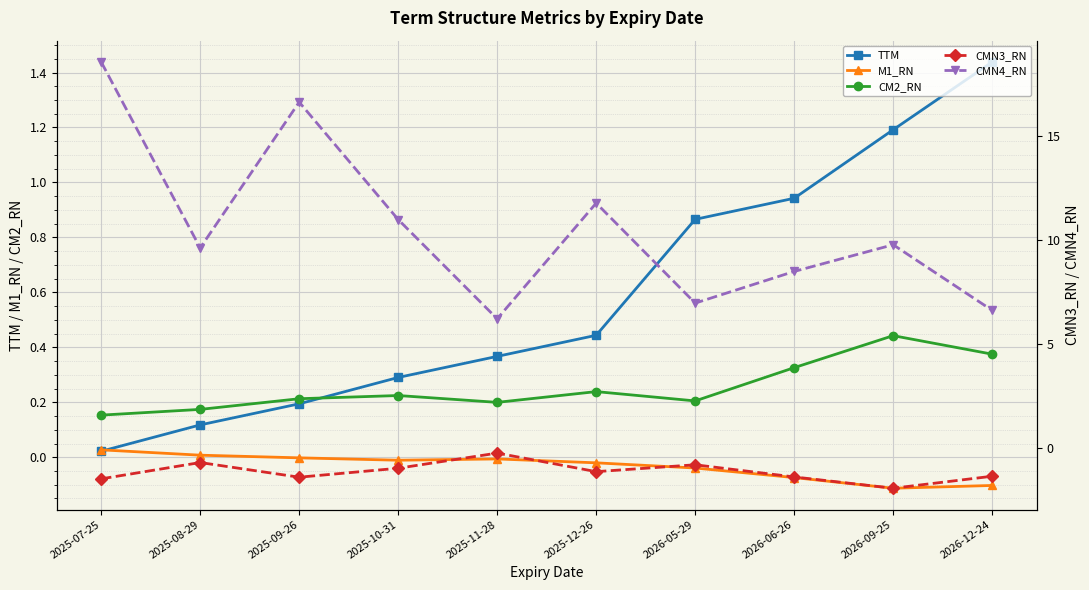

Is it true that CM2_RN equals 0.3 at 2025-12-26?

False